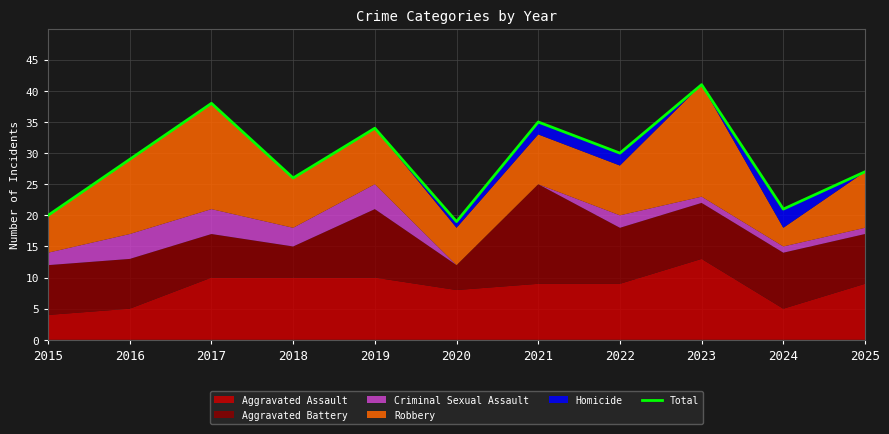

Count the number of values greater than 29.

5